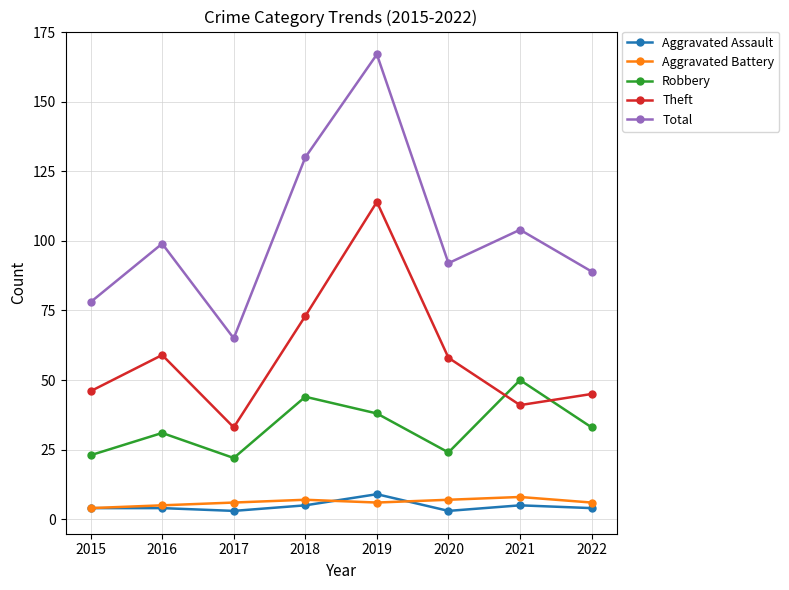

What is the maximum value for Total?

167